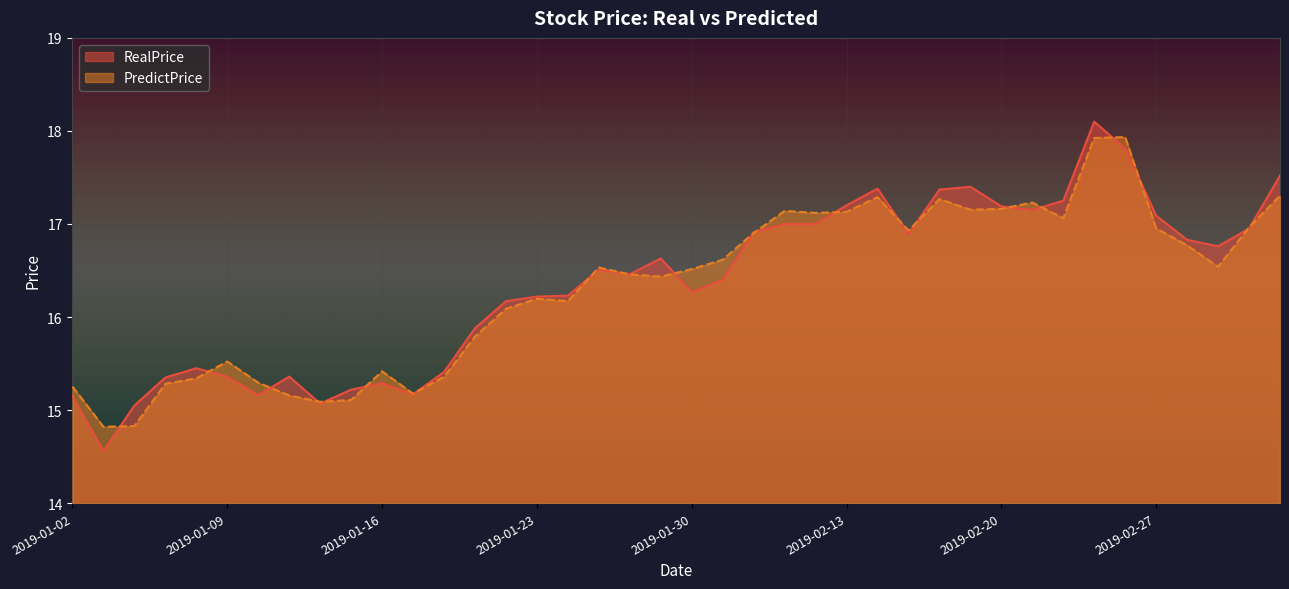

Between 2019-01-31 and 2019-03-04, which is larger?

2019-03-04